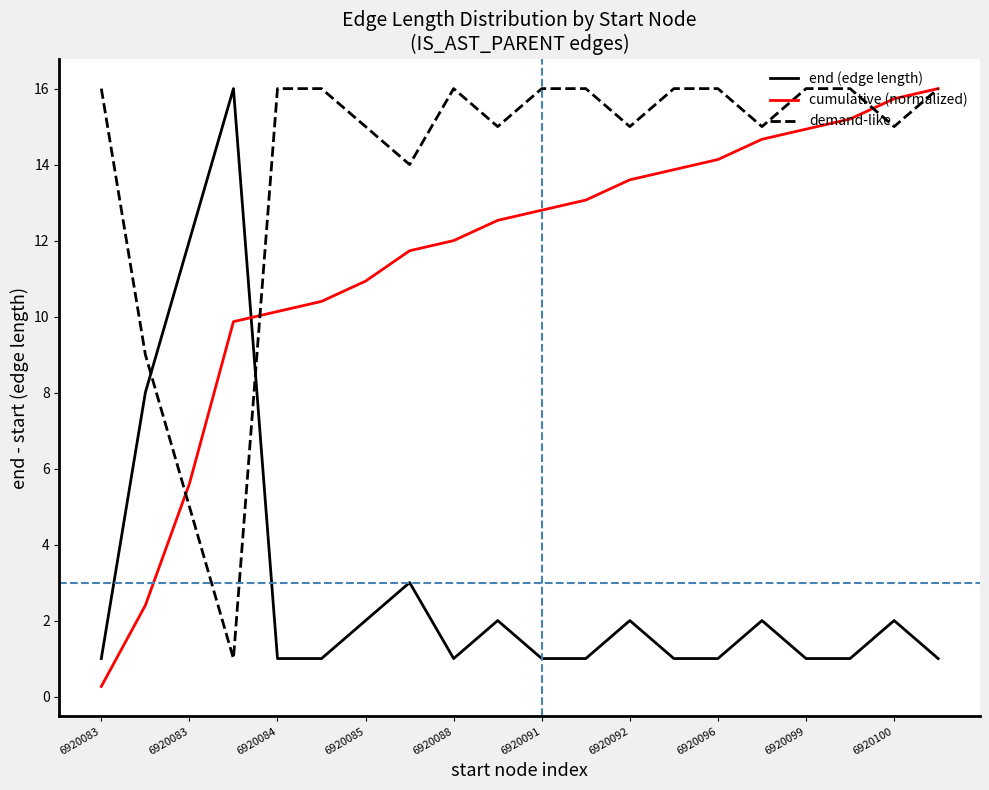

Which series has the largest total across all categories?

demand-like